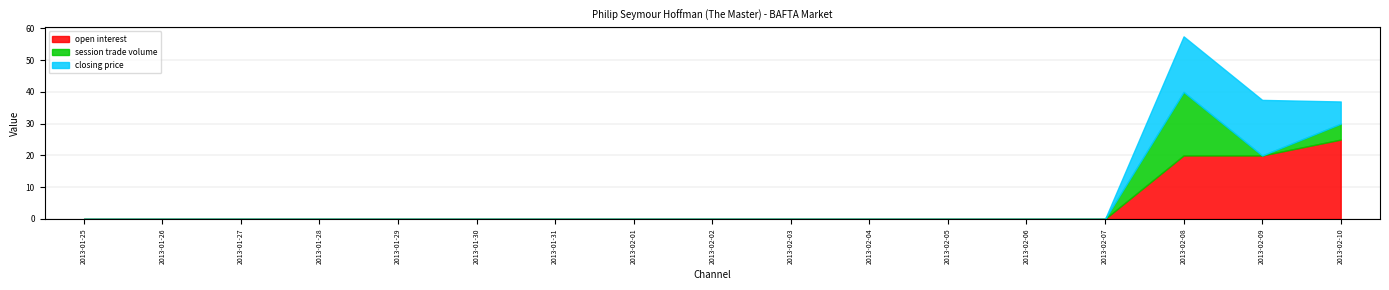

What is the difference between the second highest and second lowest values in the closing price series?

17.5